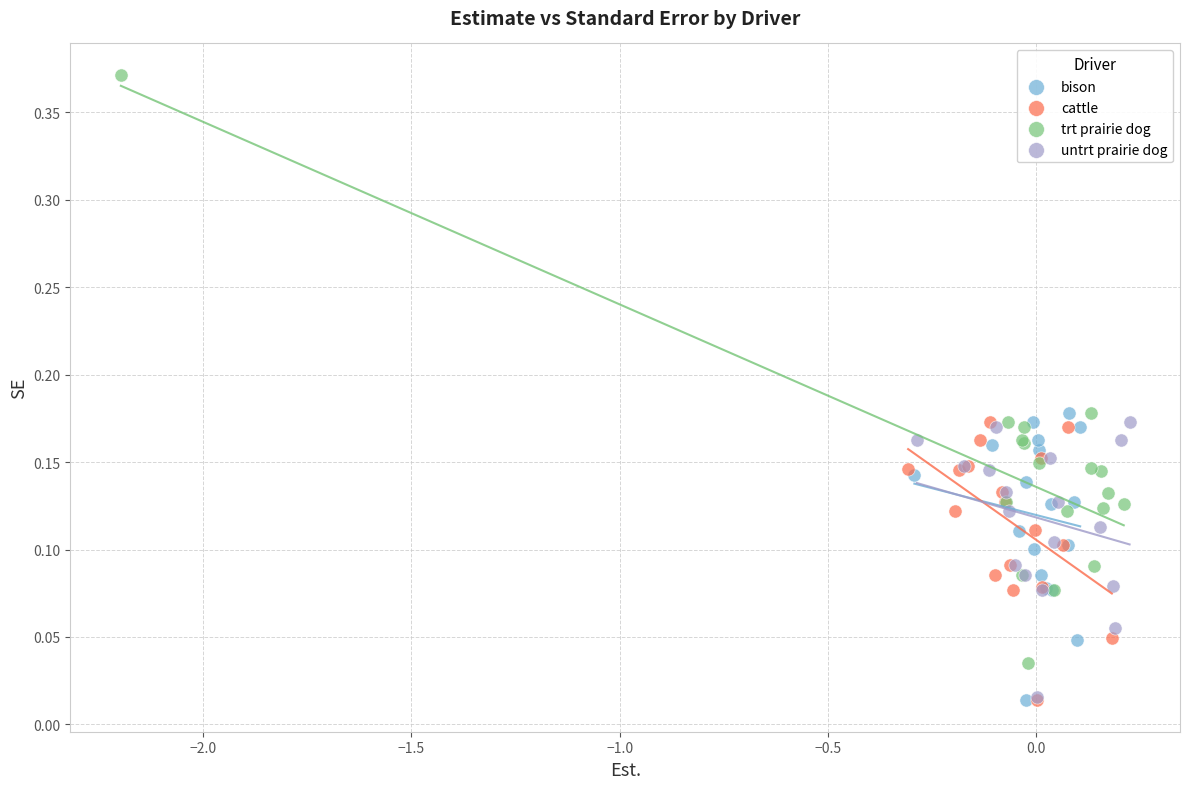

Which series reaches the maximum Y coordinate?

trt prairie dog